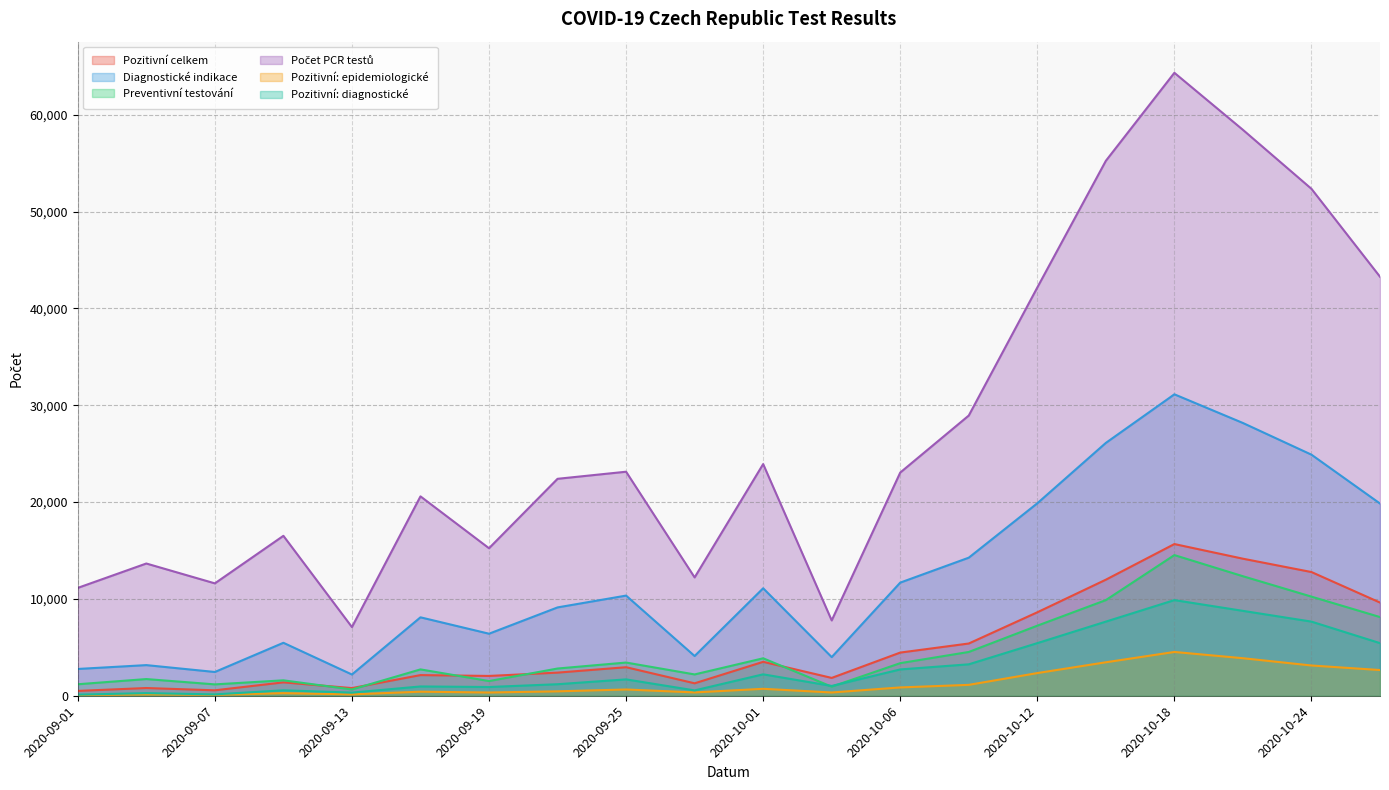

What are all the series names shown in the legend?

Pozitivní celkem, Diagnostické indikace, Preventivní testování, Počet PCR testů, Pozitivní: epidemiologické, Pozitivní: diagnostické